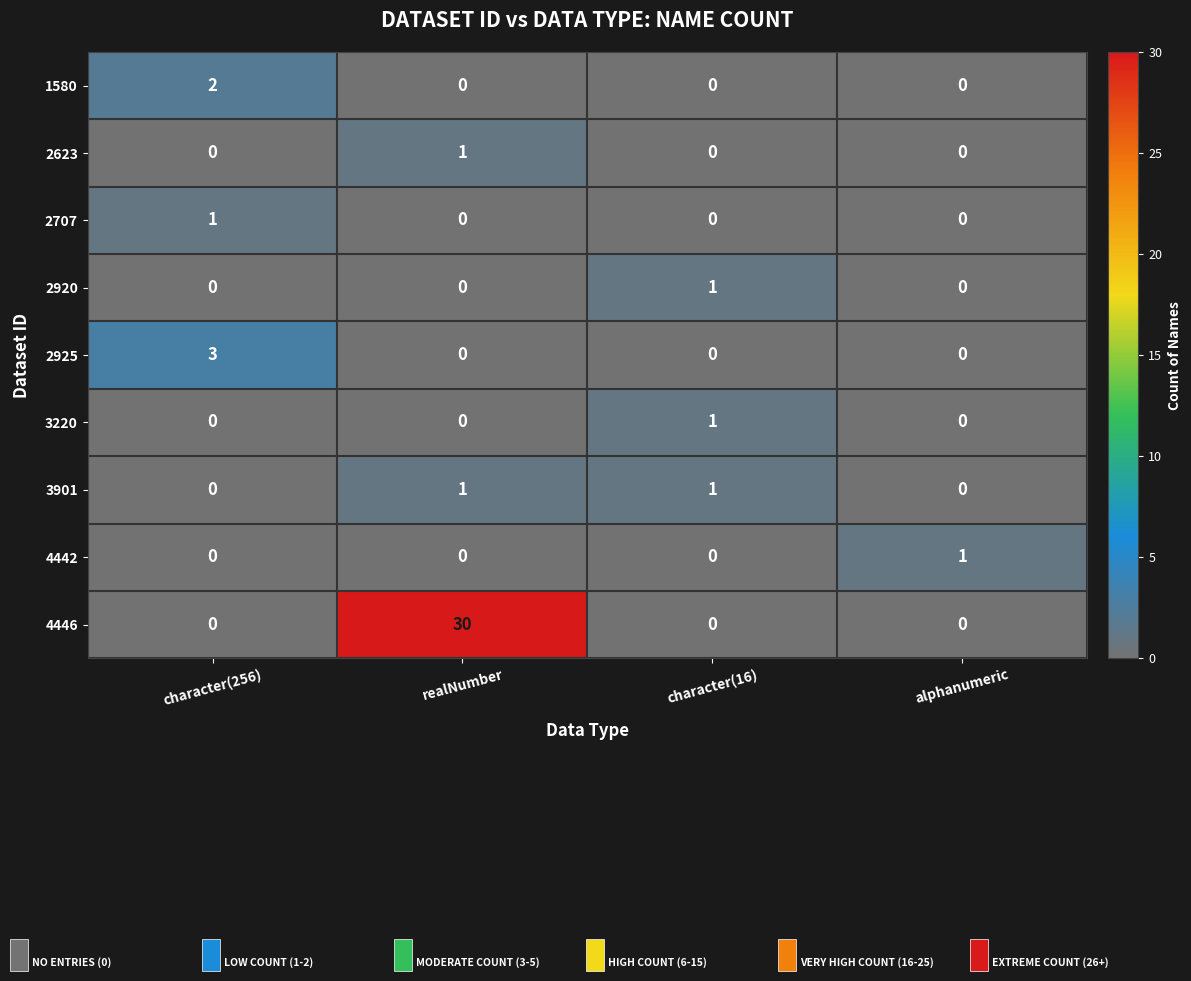

At how many categories does at least one series exceed 16?

1